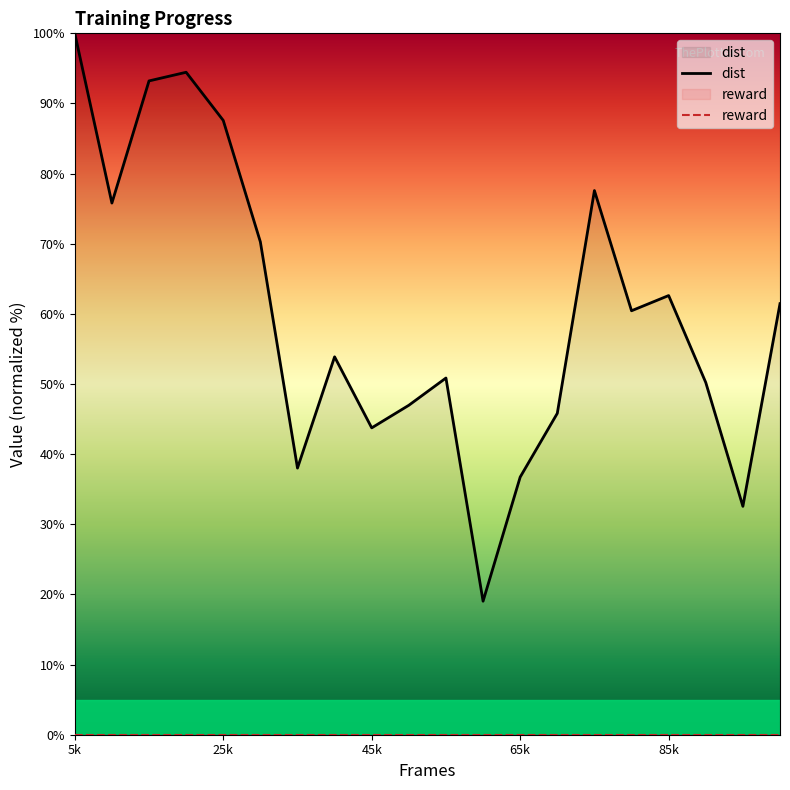

How many interior local valleys does the dist series have?

6